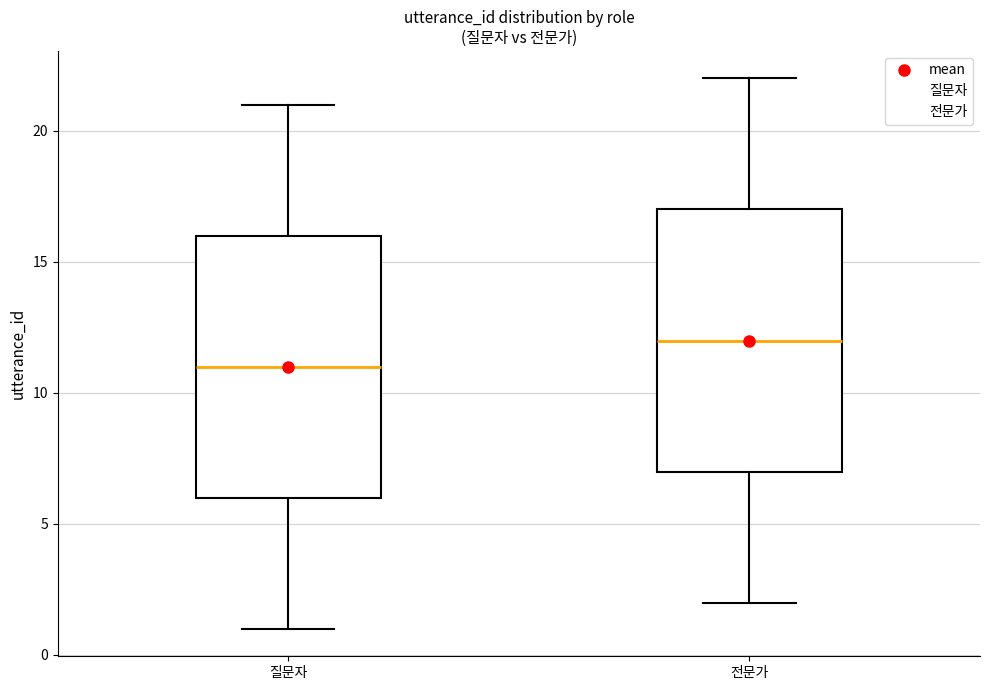

Where does the lower whisker of the box for 전문가 end on the y-axis? The values are not printed on the chart, so give them approximately, as read against the axis.

2